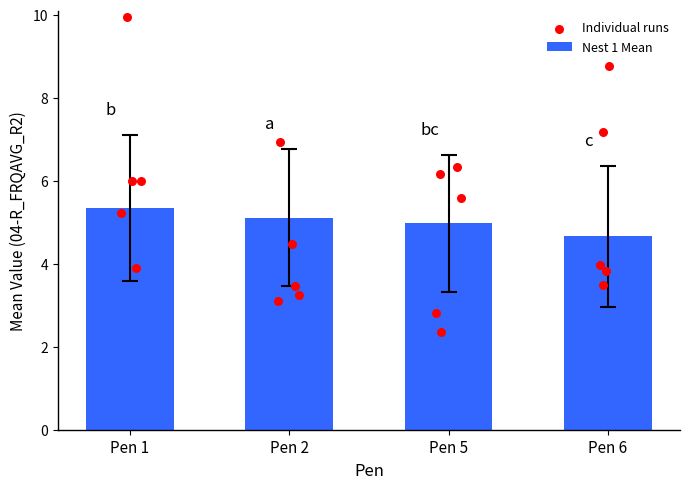

True or false: Nest 1 Mean has a value of 5.0 at Pen 5.

True